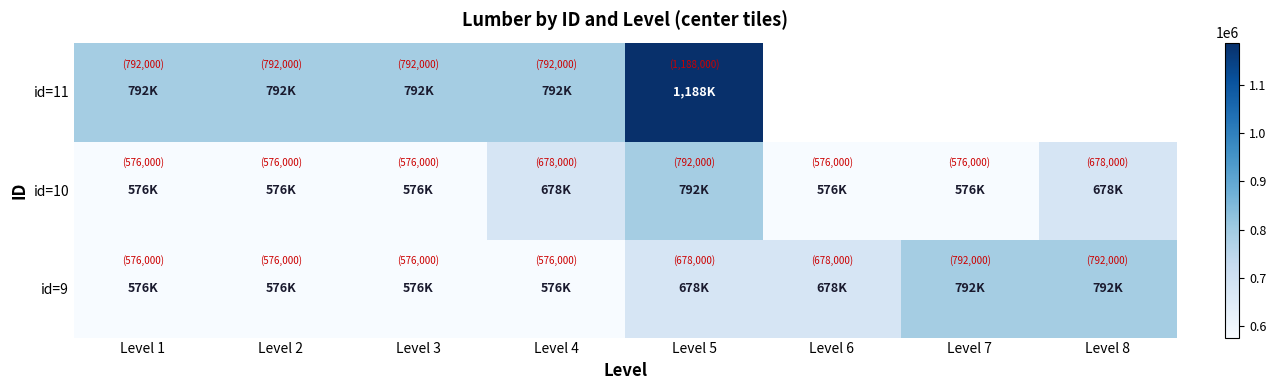

What is the difference between the id=9 values at Level 7 and Level 2?

216000.0